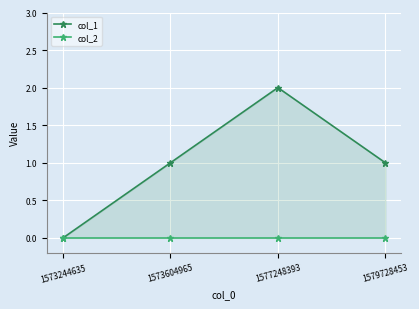

What is the sum of all col_1 values?

4